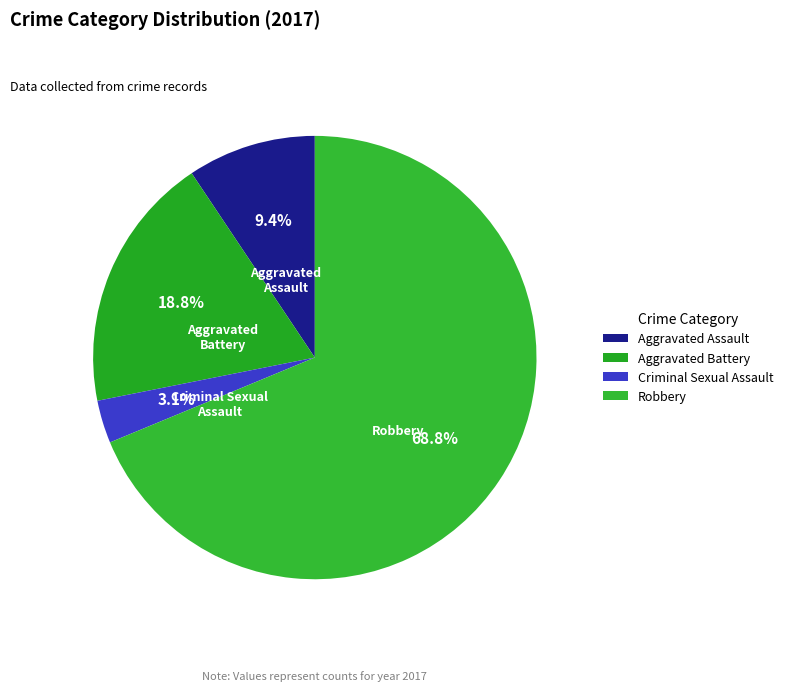

Between Aggravated Assault and Robbery, which is larger?

Robbery